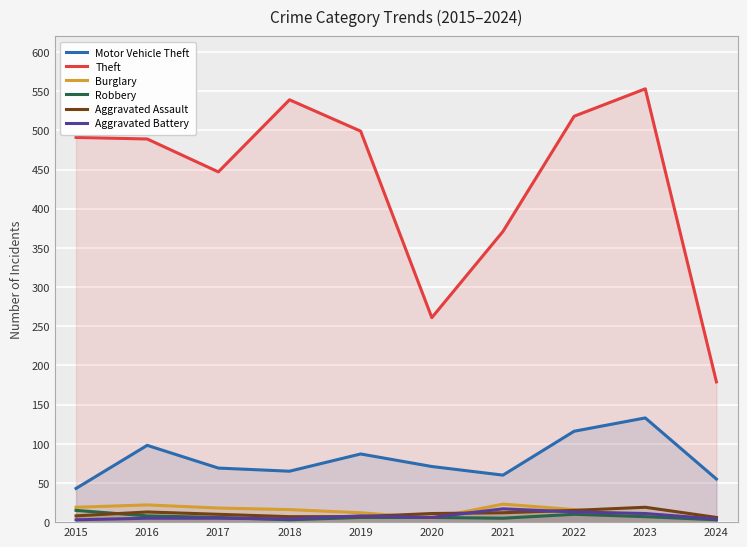

Rank the series at 2018 from highest to lowest value.

Theft, Motor Vehicle Theft, Burglary, Aggravated Assault, Aggravated Battery, Robbery